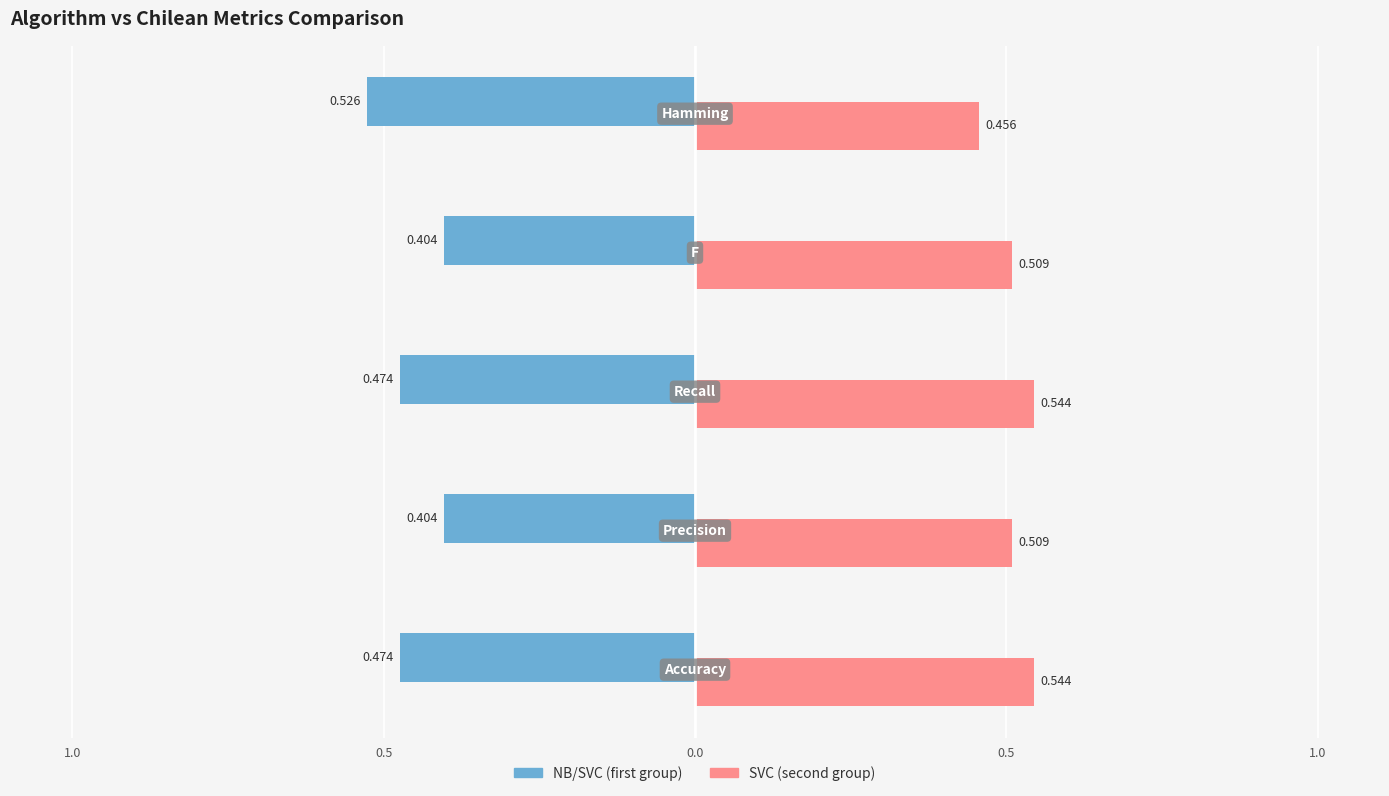

The F series shows 0.8 at SVC rbf. True or false?

False